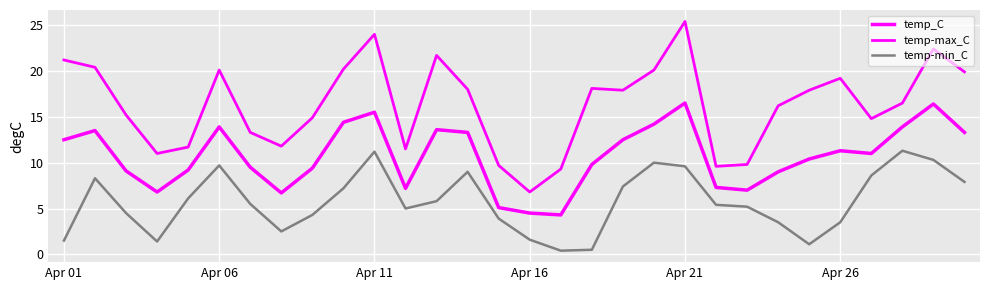

Does the chart display data point markers on the line(s)?

No